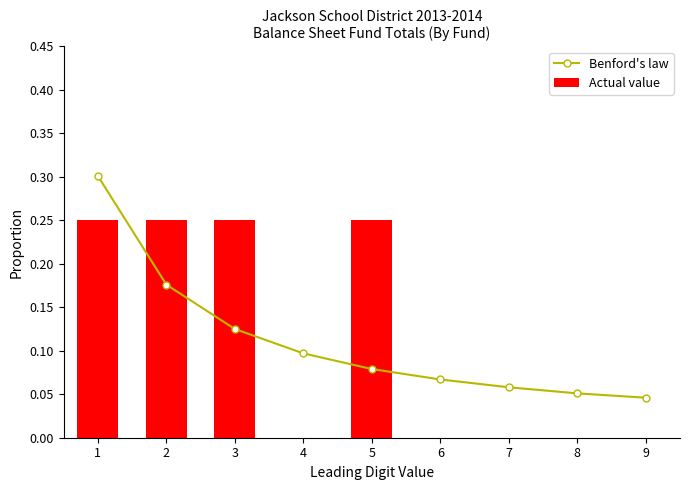

Which has a higher value, 6 or 5?

5